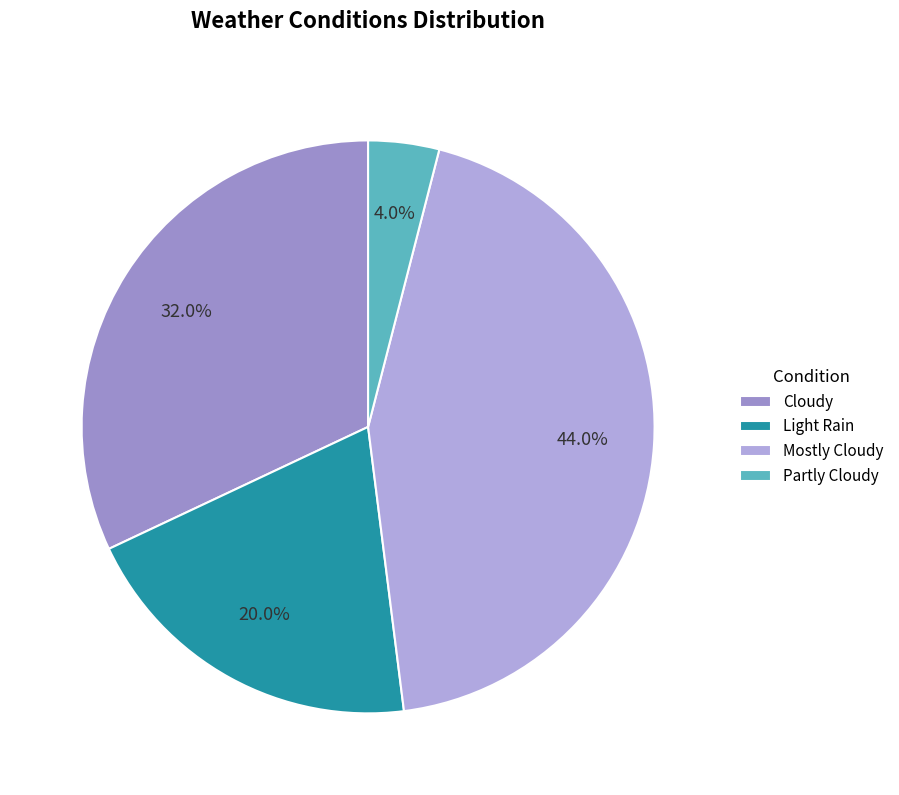

How much of the chart is everything except Mostly Cloudy?

56.0%